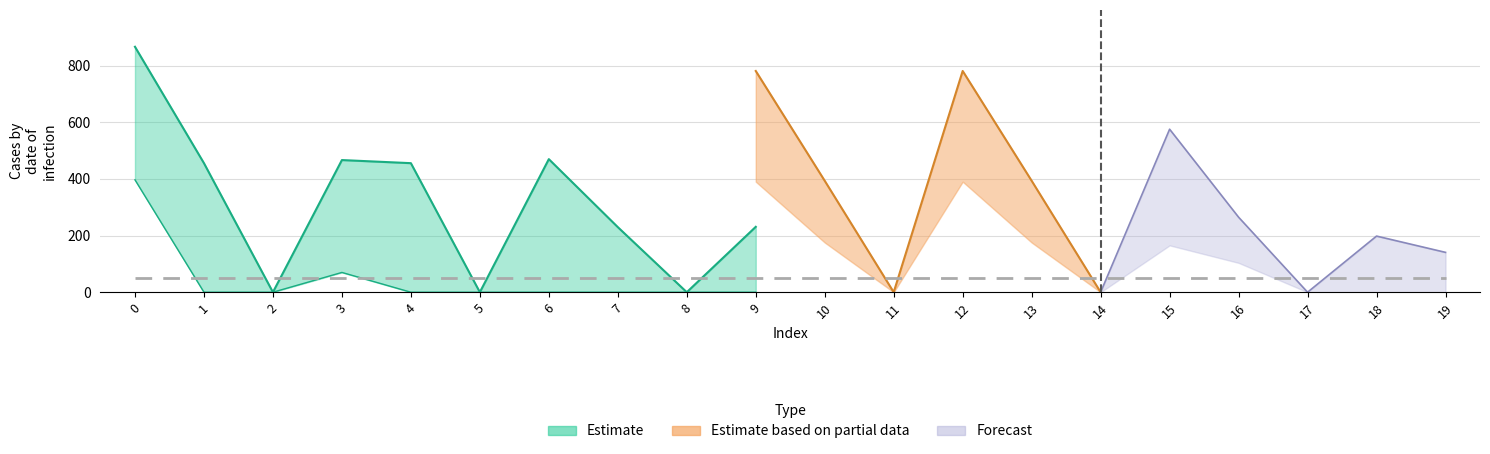

Does the chart display data point markers on the line(s)?

No